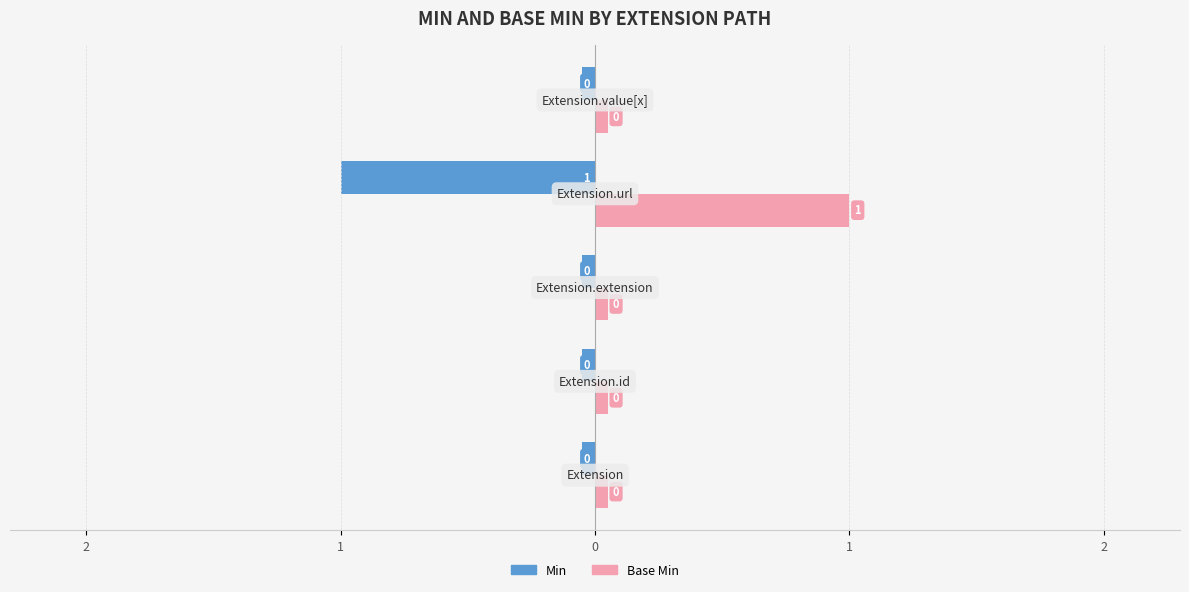

Reading left to right, transcribe all the data shown in this chart.

Min: -0.1	-0.1	-0.1	-1.0	-0.1
Base Min: 0.1	0.1	0.1	1.0	0.1